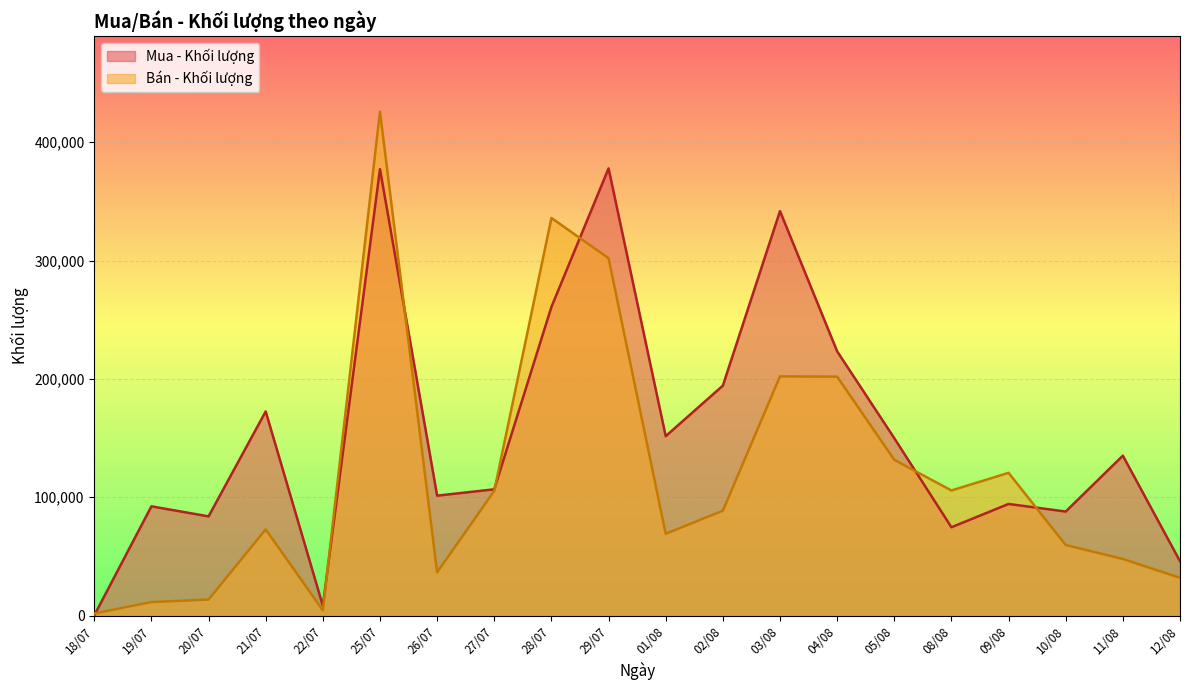

Reading left to right, extract all data points from this chart.

Mua - Khối lượng: 12/08=45900	11/08=135100	10/08=87900	09/08=94300	08/08=74600	05/08=149900	04/08=223300	03/08=341800	02/08=194300	01/08=151600	29/07=377900	28/07=260800	27/07=106700	26/07=101300	25/07=377300	22/07=8300	21/07=172500	20/07=83800	19/07=92300	18/07=100
Bán - Khối lượng: 12/08=31900	11/08=47800	10/08=59600	09/08=120600	08/08=105700	05/08=131600	04/08=201900	03/08=202100	02/08=88600	01/08=69100	29/07=302000	28/07=336000	27/07=105400	26/07=36500	25/07=425900	22/07=4400	21/07=72800	20/07=13500	19/07=11400	18/07=1700